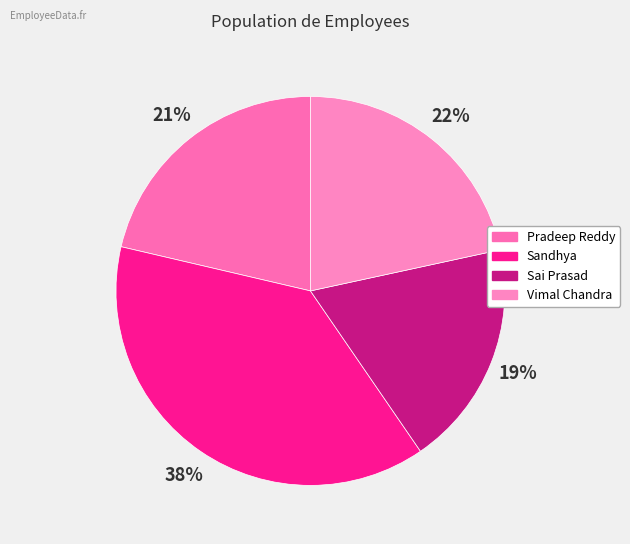

What percentage is the Pradeep Reddy slice, to the nearest percent?

21%